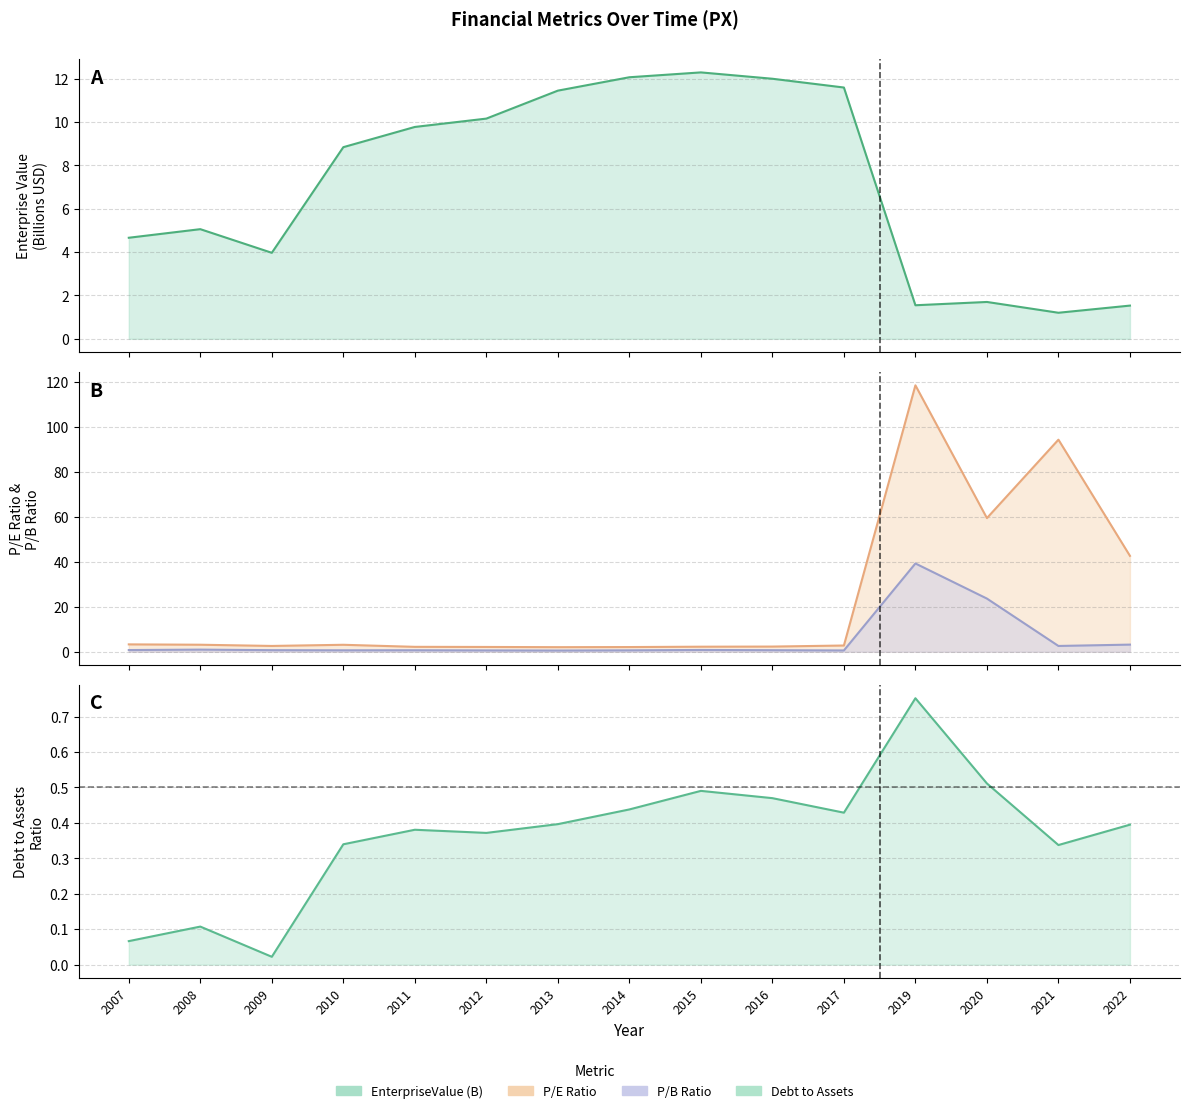

Does the chart display data point markers on the line(s)?

No